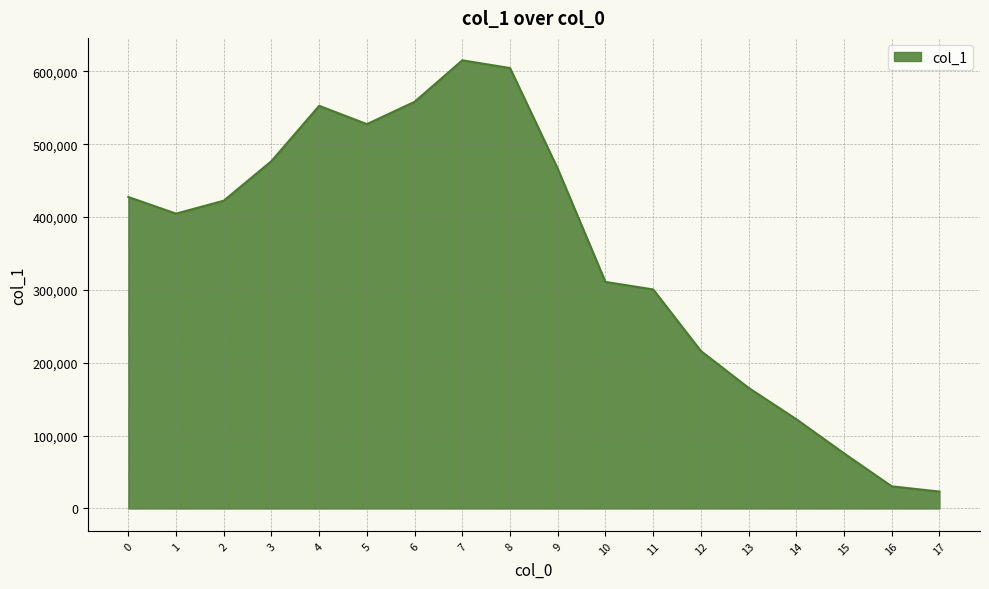

Does the chart have visible grid lines?

Yes